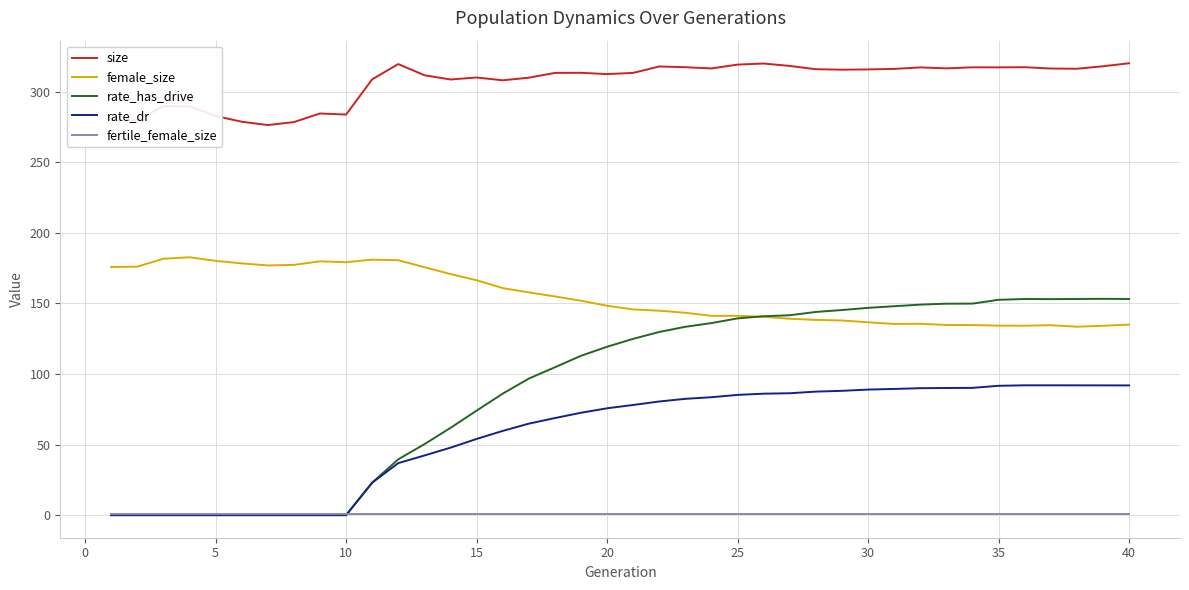

Rank the series by their maximum value, from highest to lowest.

size, female_size, rate_has_drive, rate_dr, fertile_female_size